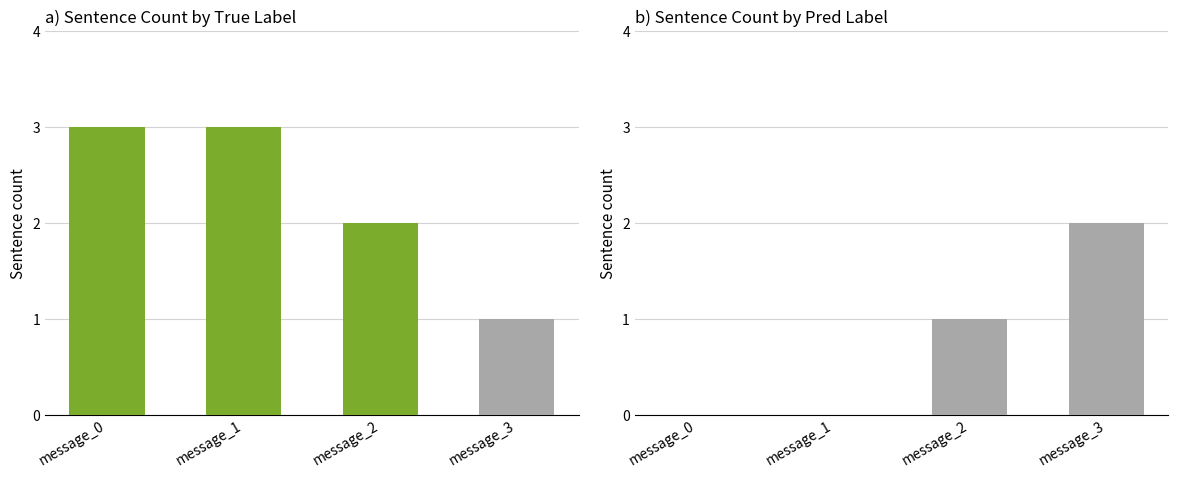

What is the sum of the NonEvent values at message_2 and message_1?

1